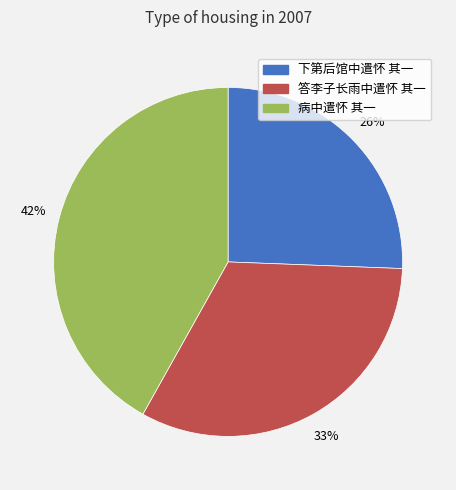

What percentage is the 病中遣怀 其一 slice, to the nearest percent?

42%